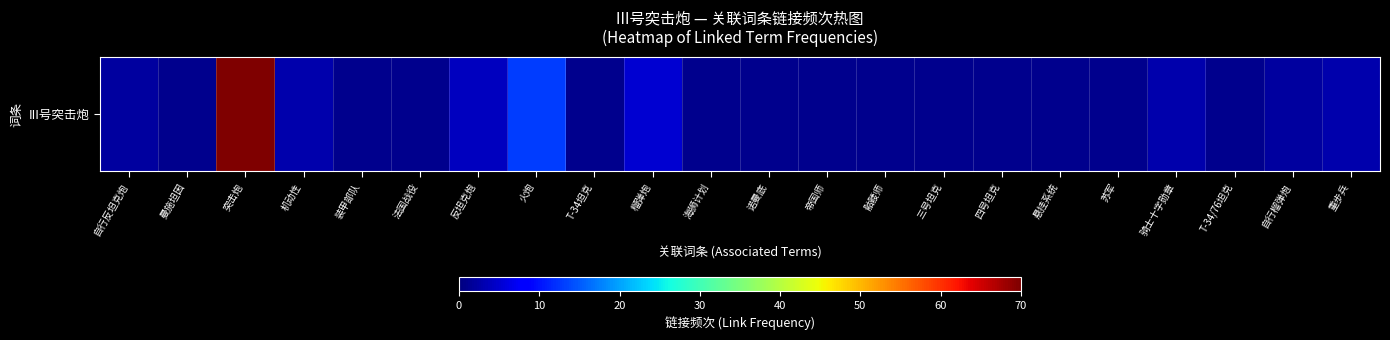

Where is the data nearest to the value 35?

火炮